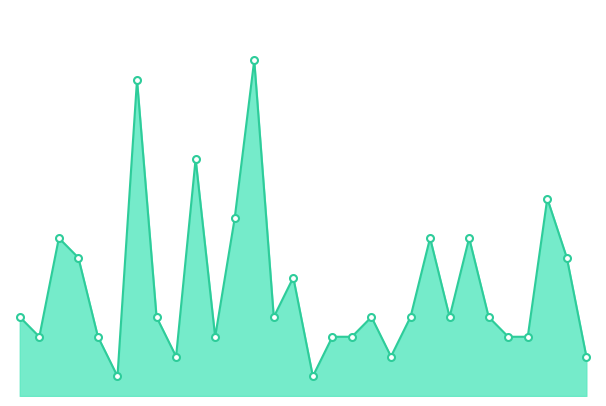

Where is the data nearest to the value 90?

12697